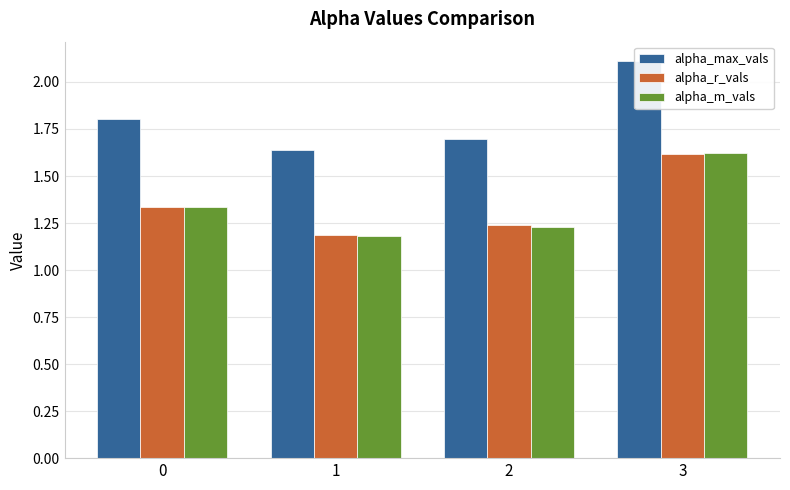

What is the maximum value shown in the chart?

2.1